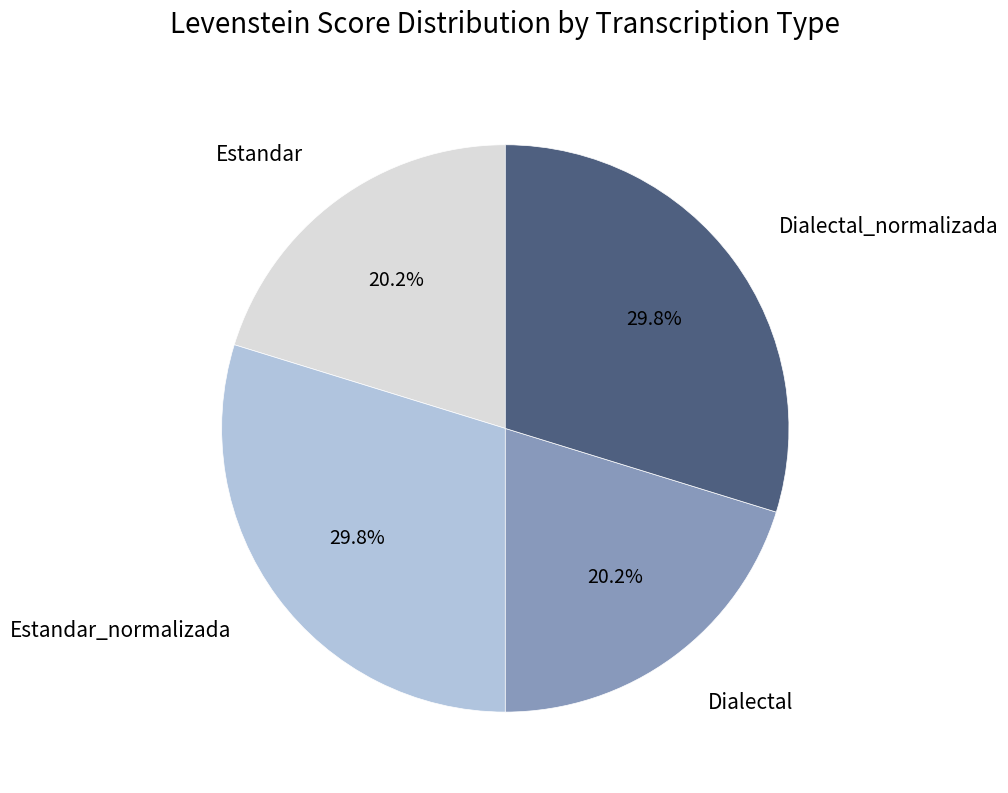

Which has a higher value, Dialectal_normalizada or Dialectal?

Dialectal_normalizada